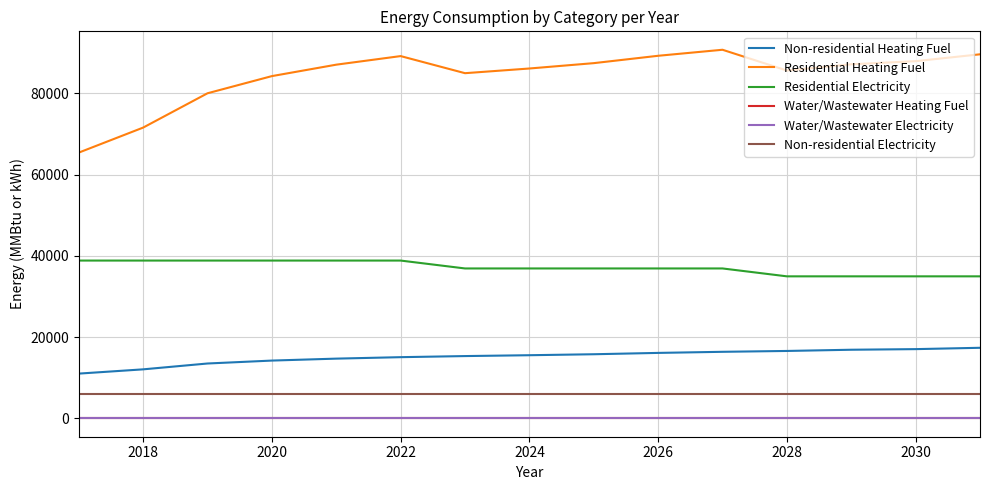

Which series has the largest total across all categories?

Residential Heating Fuel